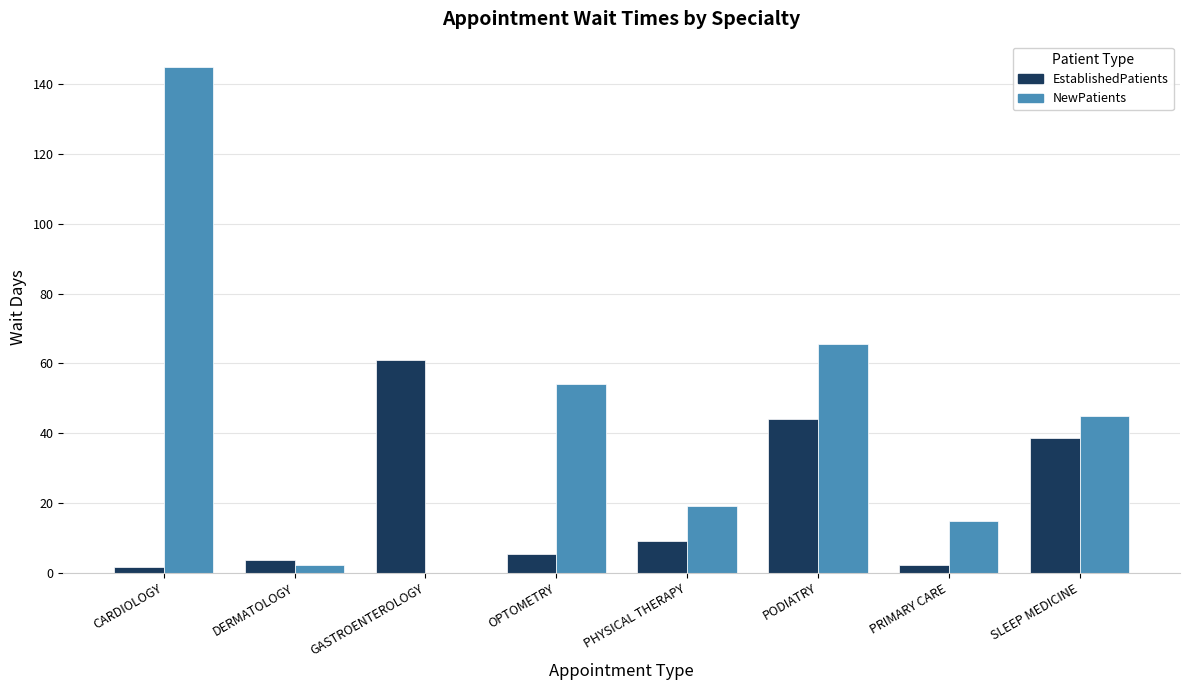

What are all the series names shown in the legend?

EstablishedPatients, NewPatients